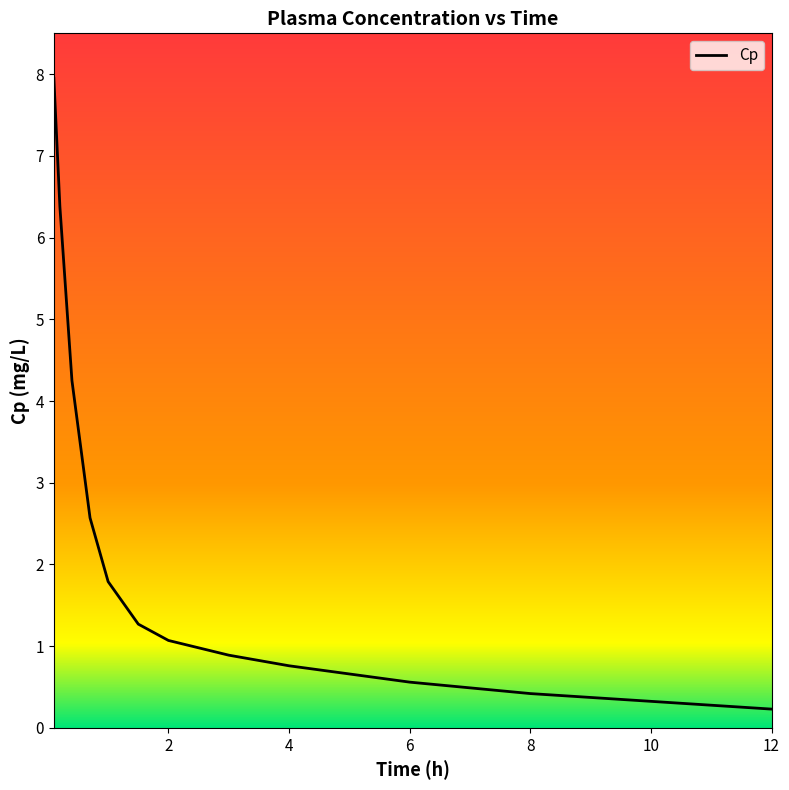

Does the chart have visible grid lines?

No